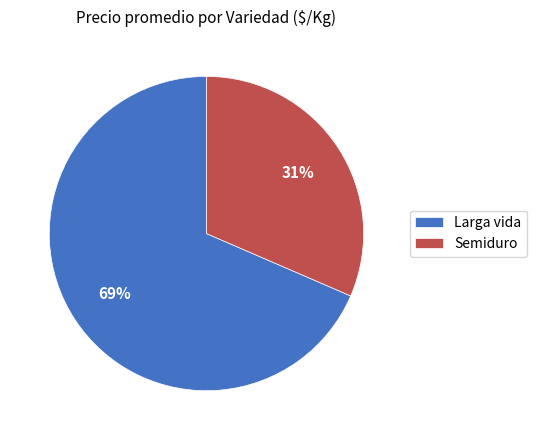

Rank the categories by value from highest to lowest.

Larga vida, Semiduro